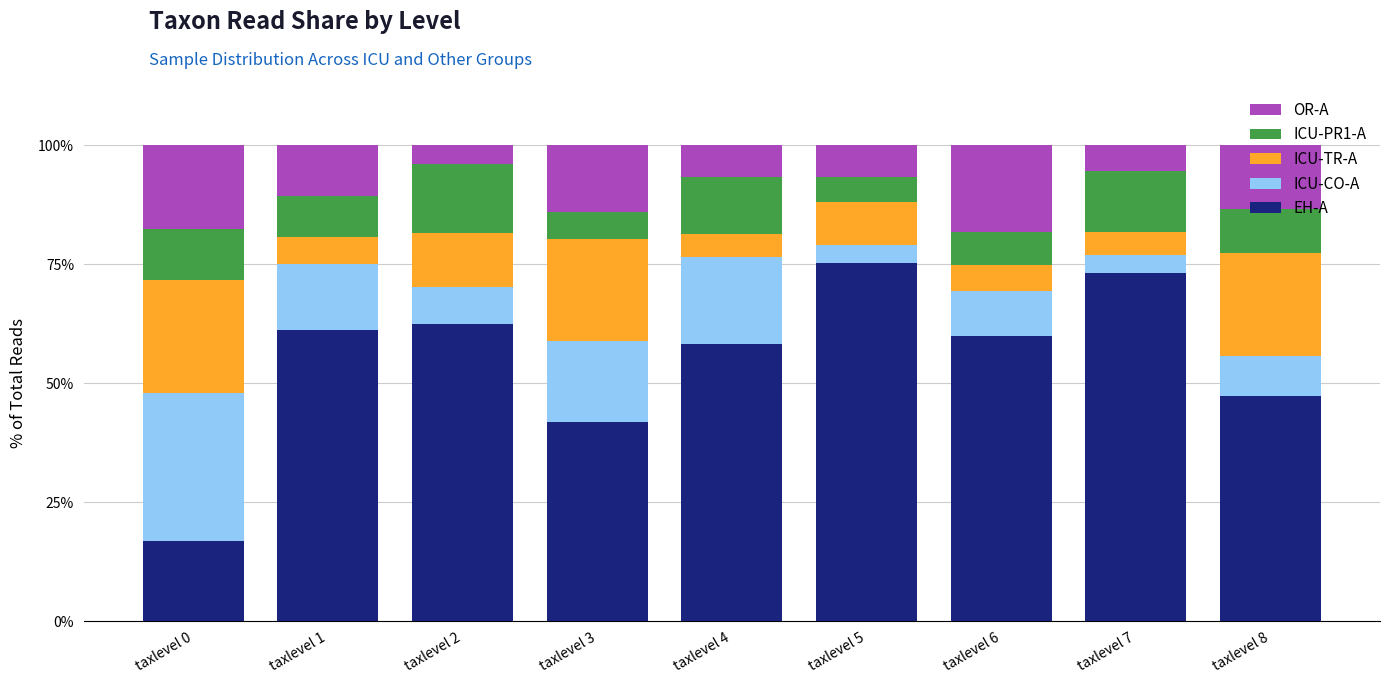

What is the sum of all EH-A values?

496.5